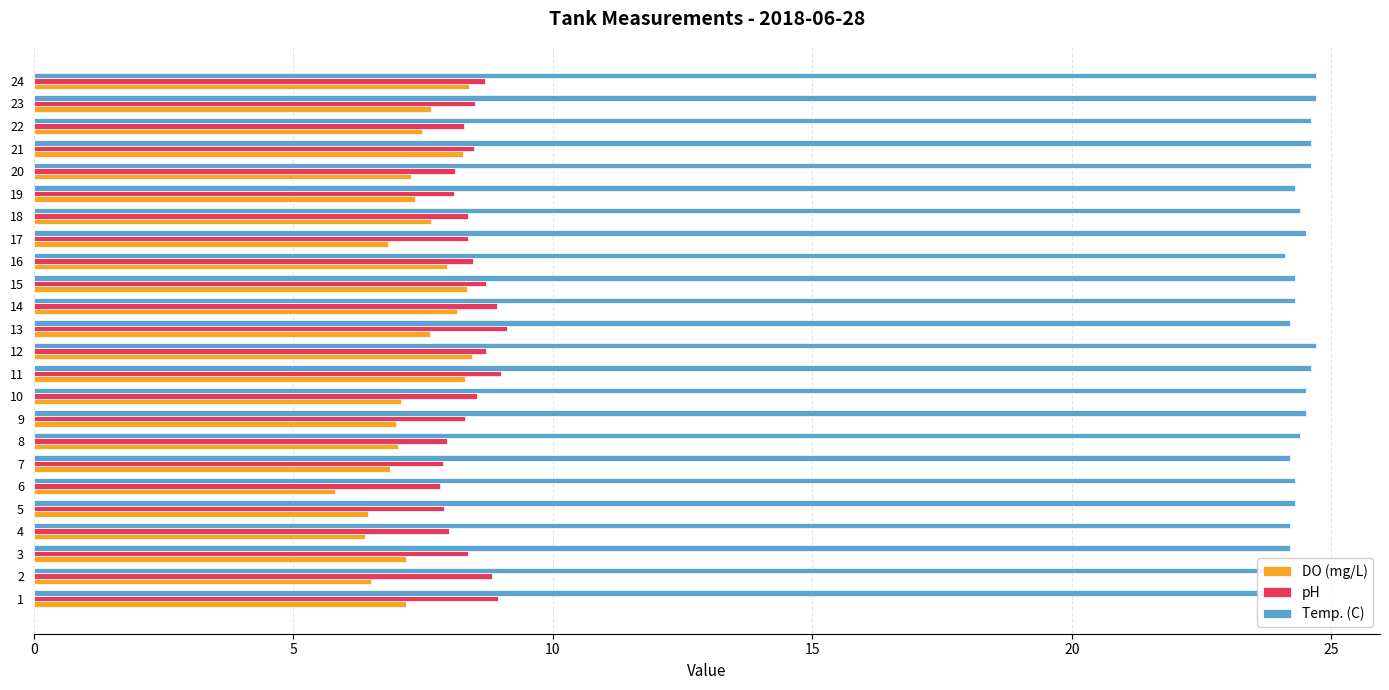

What is the maximum value shown in the chart?

24.7